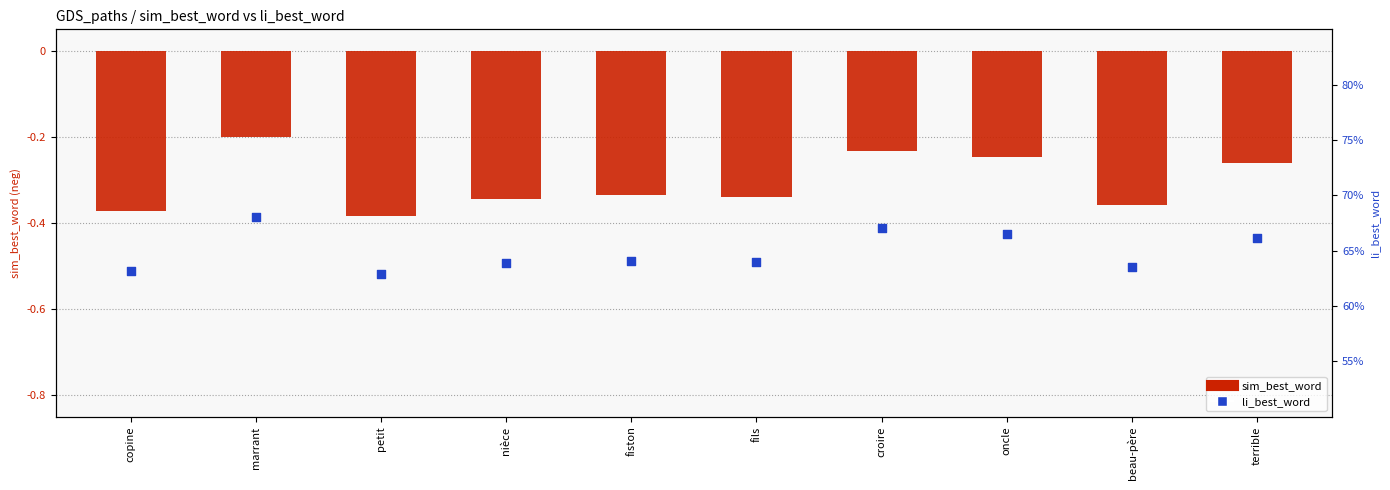

Which series has the largest total across all categories?

li_best_word